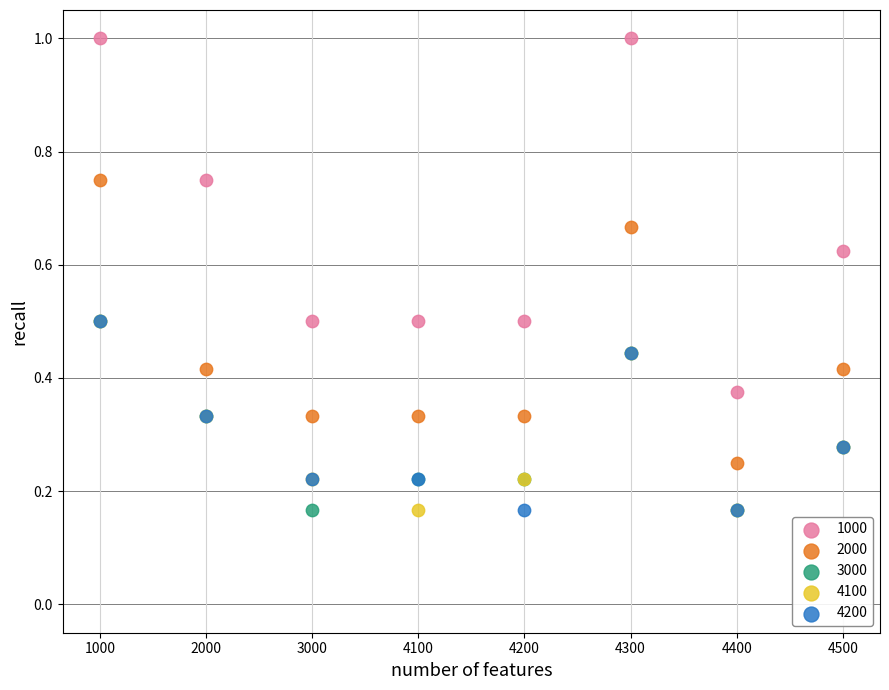

What are all the series names shown in the legend?

1000, 2000, 3000, 4100, 4200